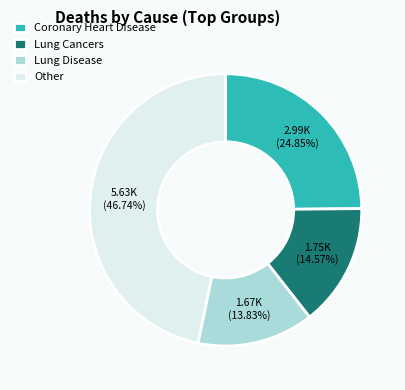

Approximately how many times larger is the value at Lung Disease compared to Lung Cancers?

0.9